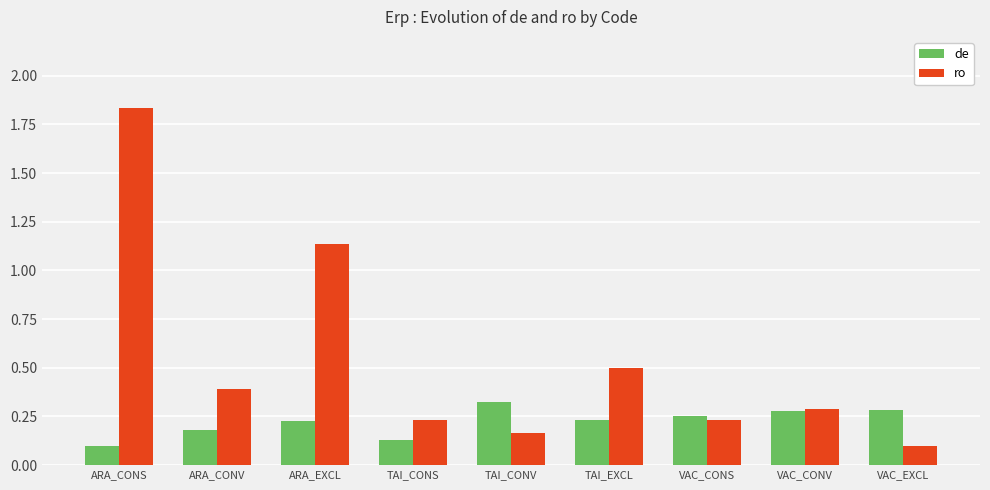

Is the value of ro at VAC_CONS greater than the value of de at VAC_CONV?

No